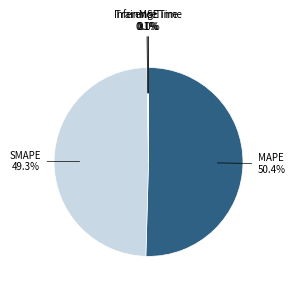

To the nearest percent, what is the average slice percentage?

20%